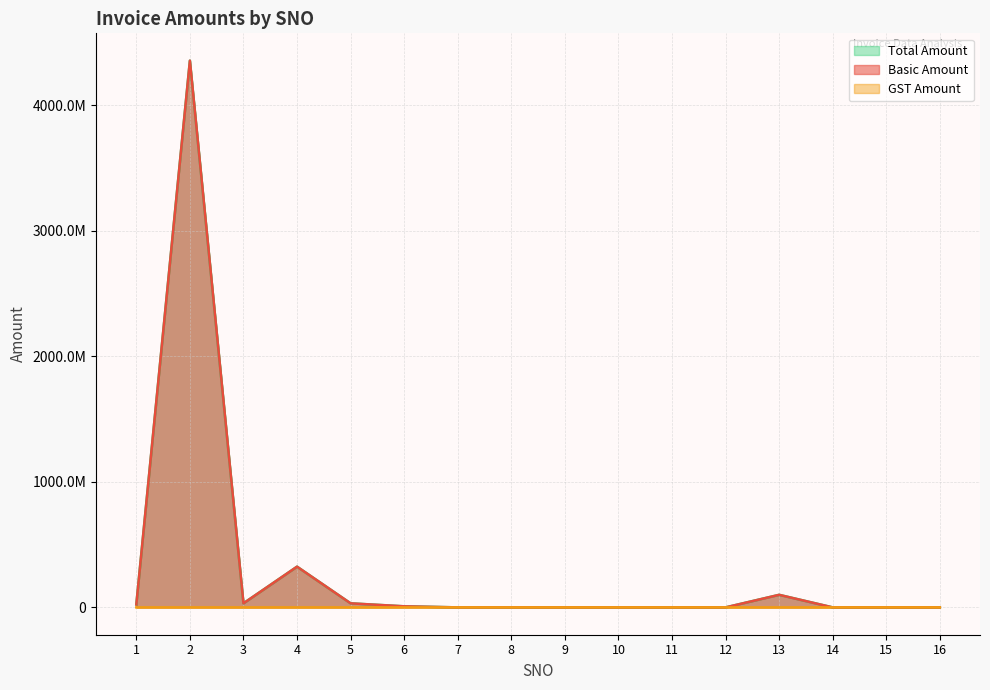

At how many categories does at least one series exceed 1769502260?

1